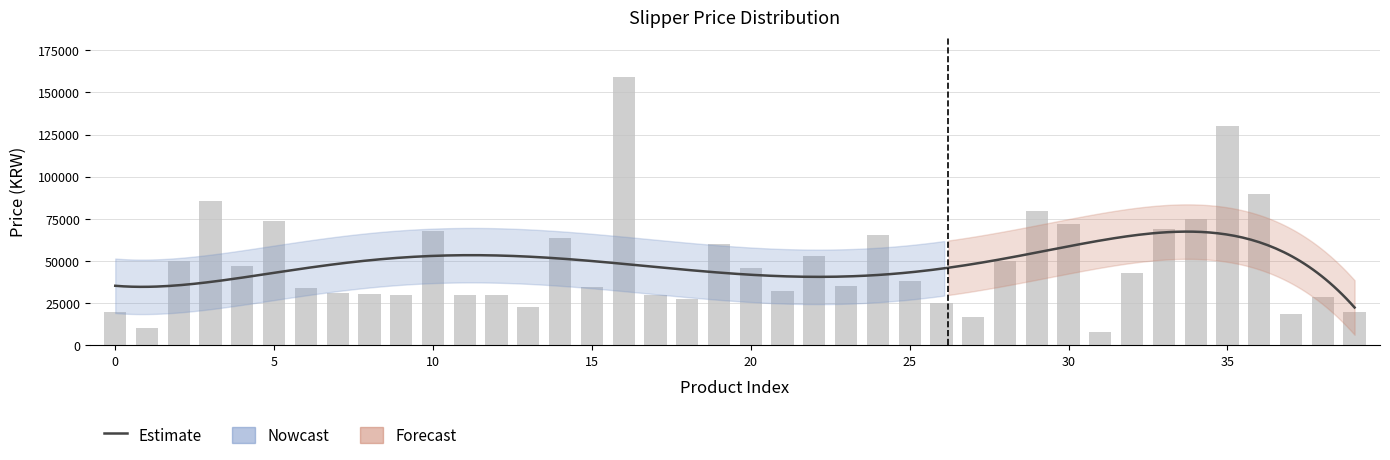

What is the average value?

48331